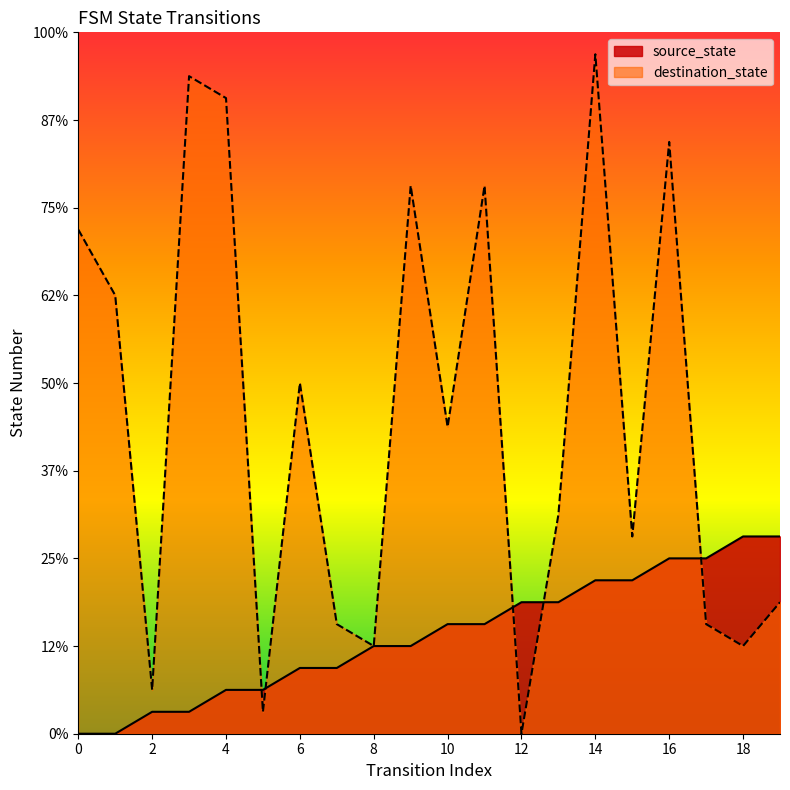

What is the difference between the maximum and second lowest values in the destination_state series?

30